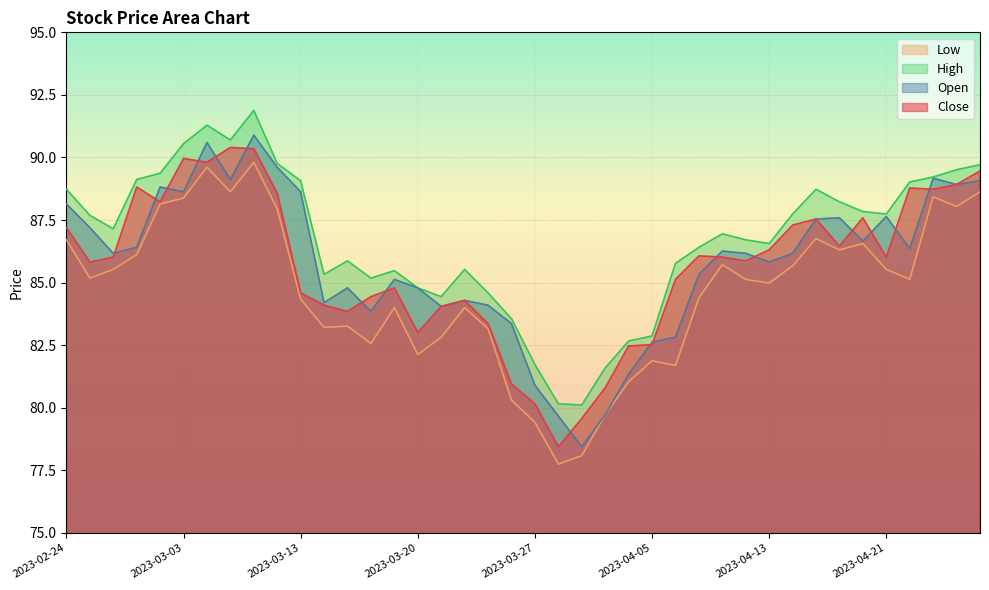

Is it true that Close equals 86.0 at 2023-02-28?

True